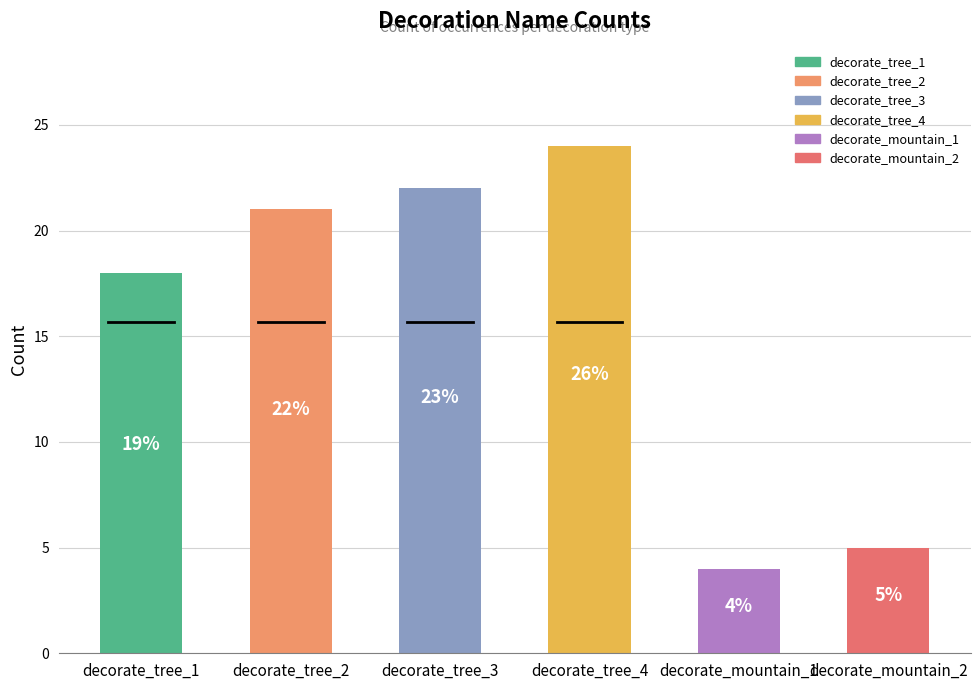

How many bars are there in total?

6